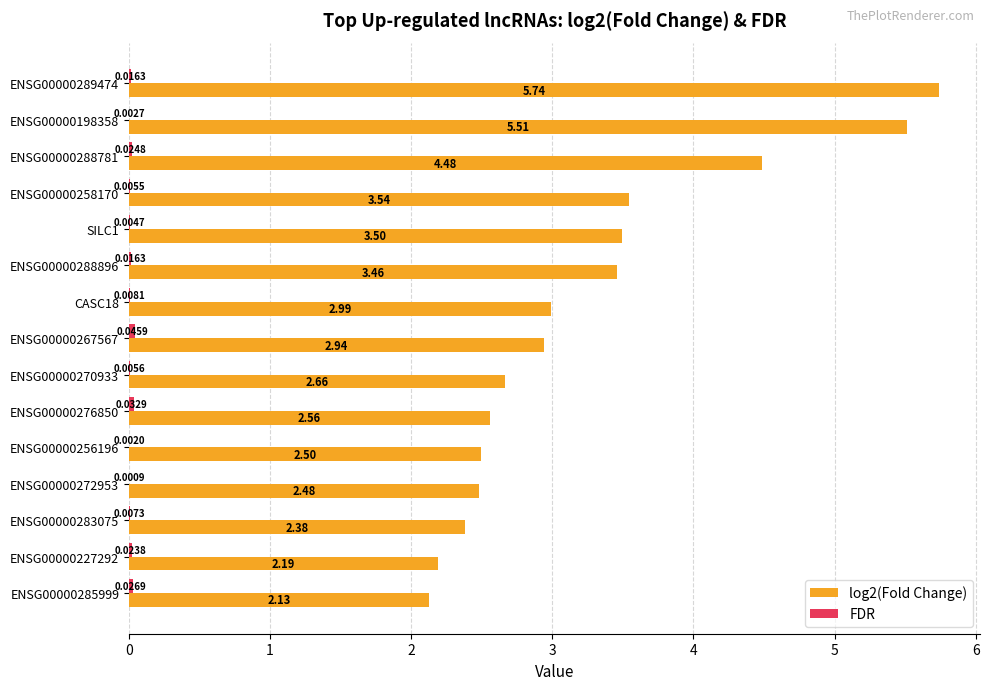

Which series changed the most between ENSG00000198358 and ENSG00000227292?

log2(Fold Change)